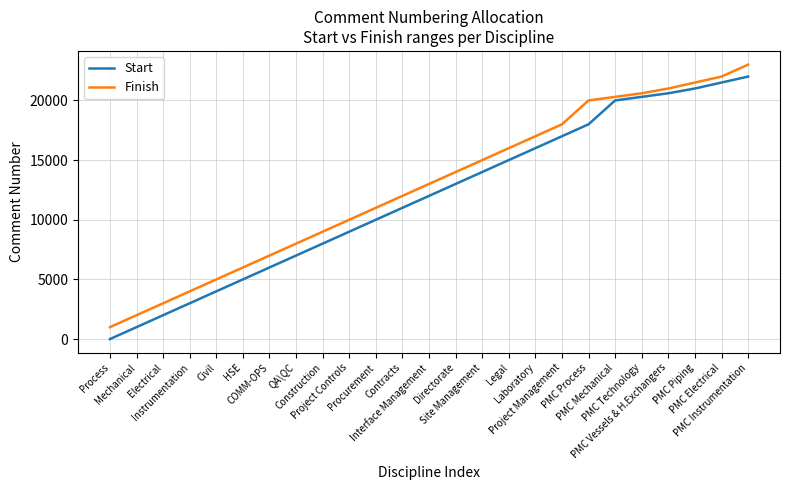

At which category does the chart reach its peak across all series?

PMC Instrumentation